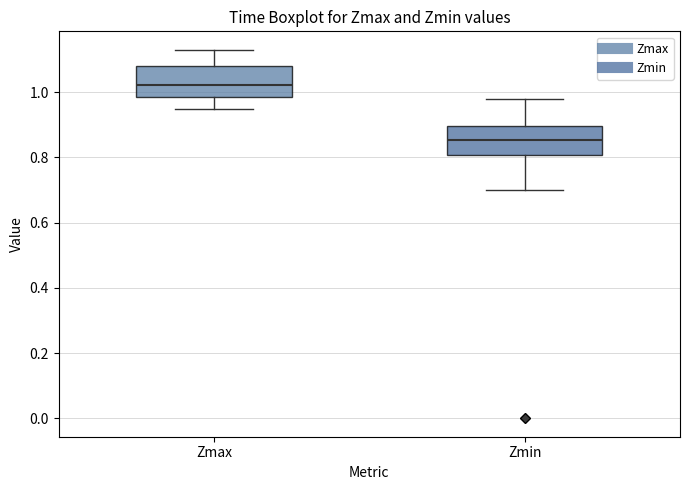

Reading left to right, transcribe this box plot: for each box, give where its median line is, the range the box spans, and where its two whiskers end, as read against the y-axis. The values are not printed on the chart, so give them approximately, as read against the axis.

Zmax: median 1.02, box 0.98 to 1.08, whiskers 0.94 to 1.14
Zmin: median 0.86, box 0.80 to 0.90, whiskers 0.70 to 0.98